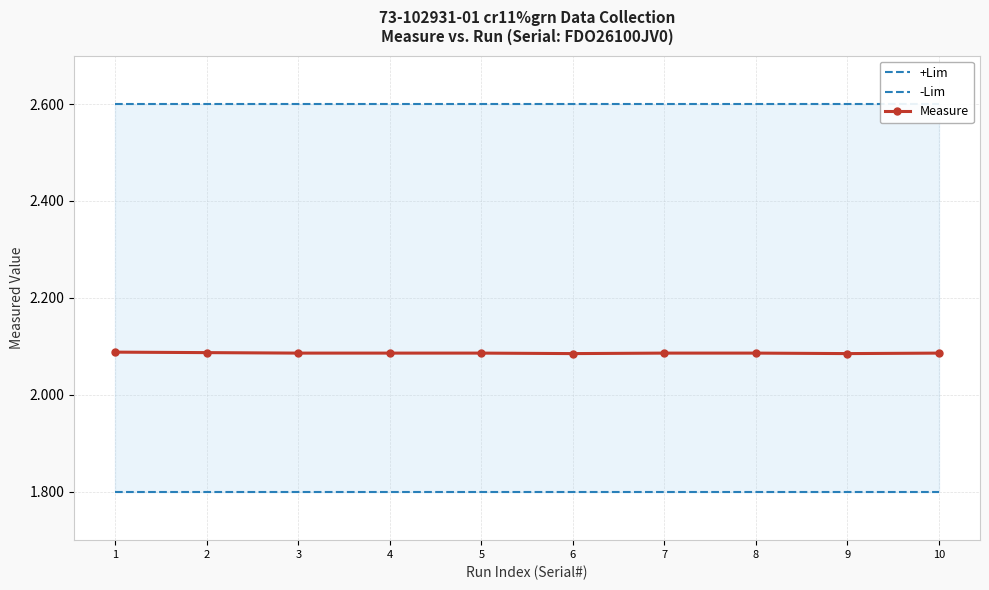

What is the average value of the +Lim series?

2.6